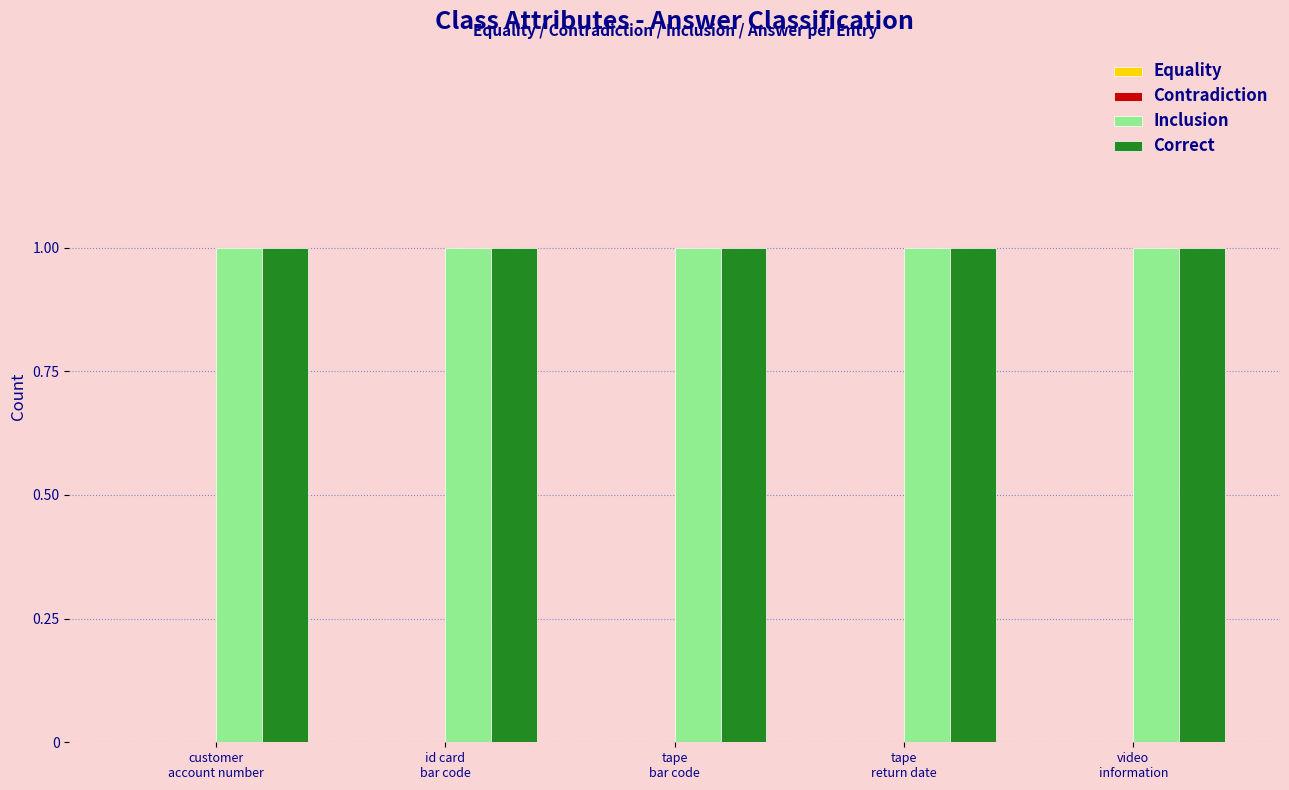

What are all the series names shown in the legend?

Equality, Contradiction, Inclusion, Correct